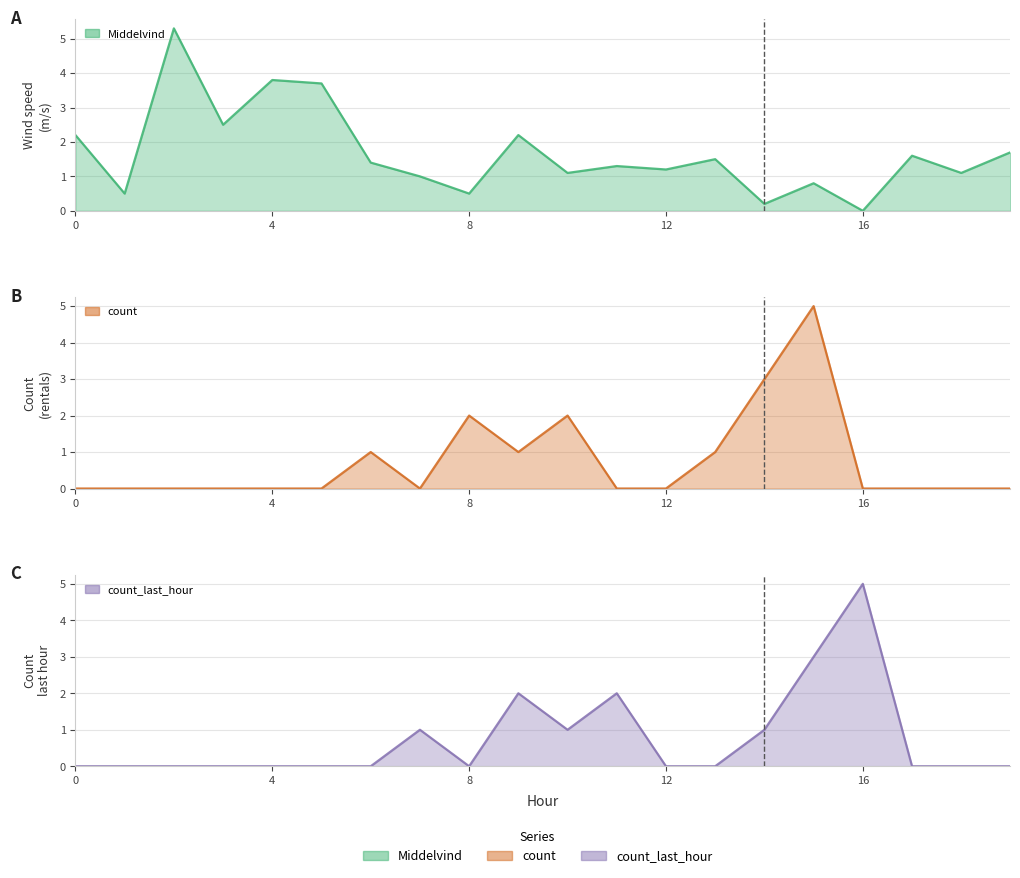

In count_last_hour line, how many points are lower than both neighbors (excluding endpoints)?

2